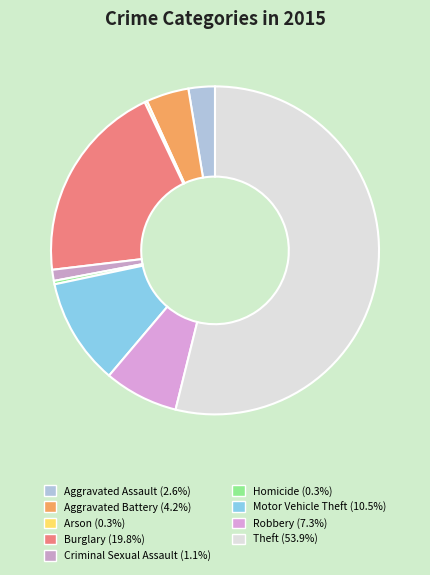

True or false: Arson accounts for 0% of the total.

True